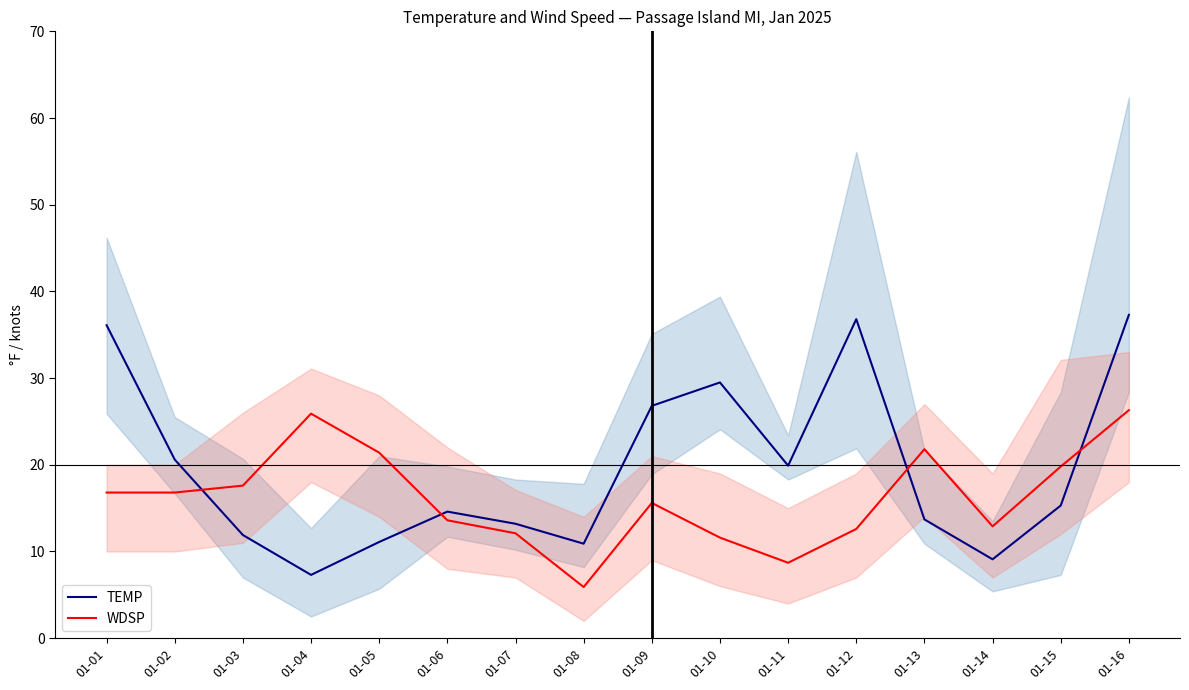

What is the lowest value of the TEMP series?

7.3